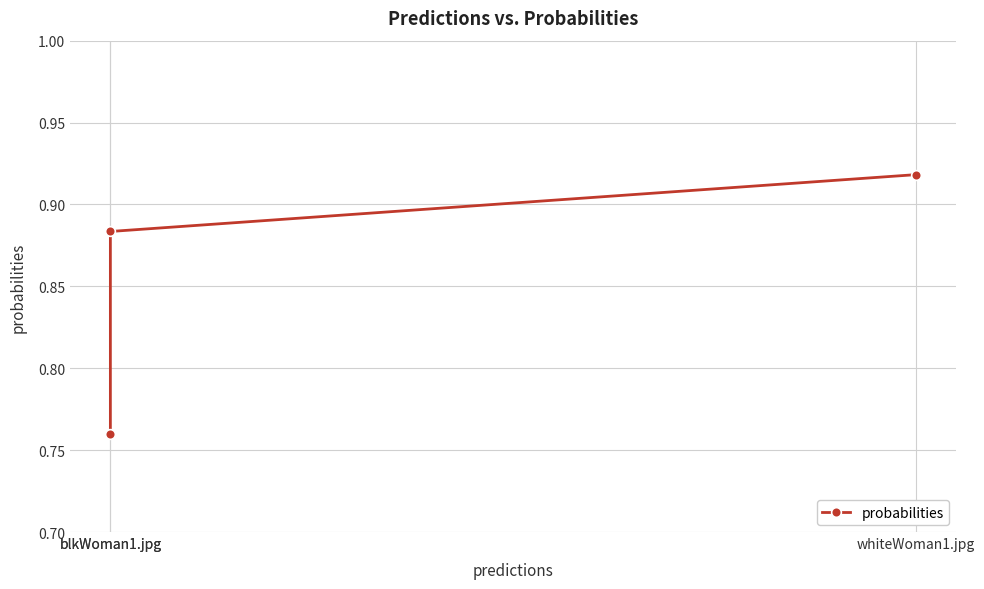

List the labels in order of value, largest first.

whiteWoman1.jpg, blkWoman1.jpg, blkWoman1.jpg